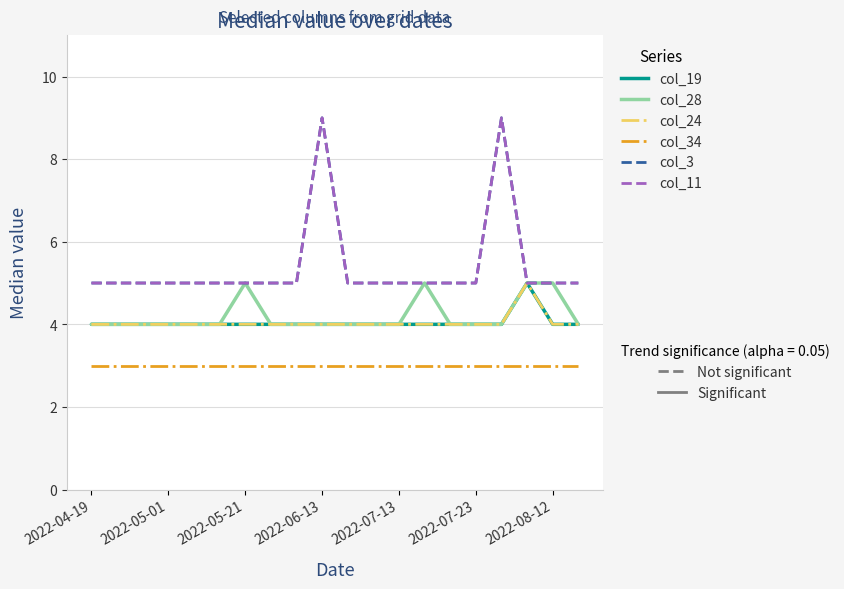

Does the chart display data point markers on the line(s)?

No